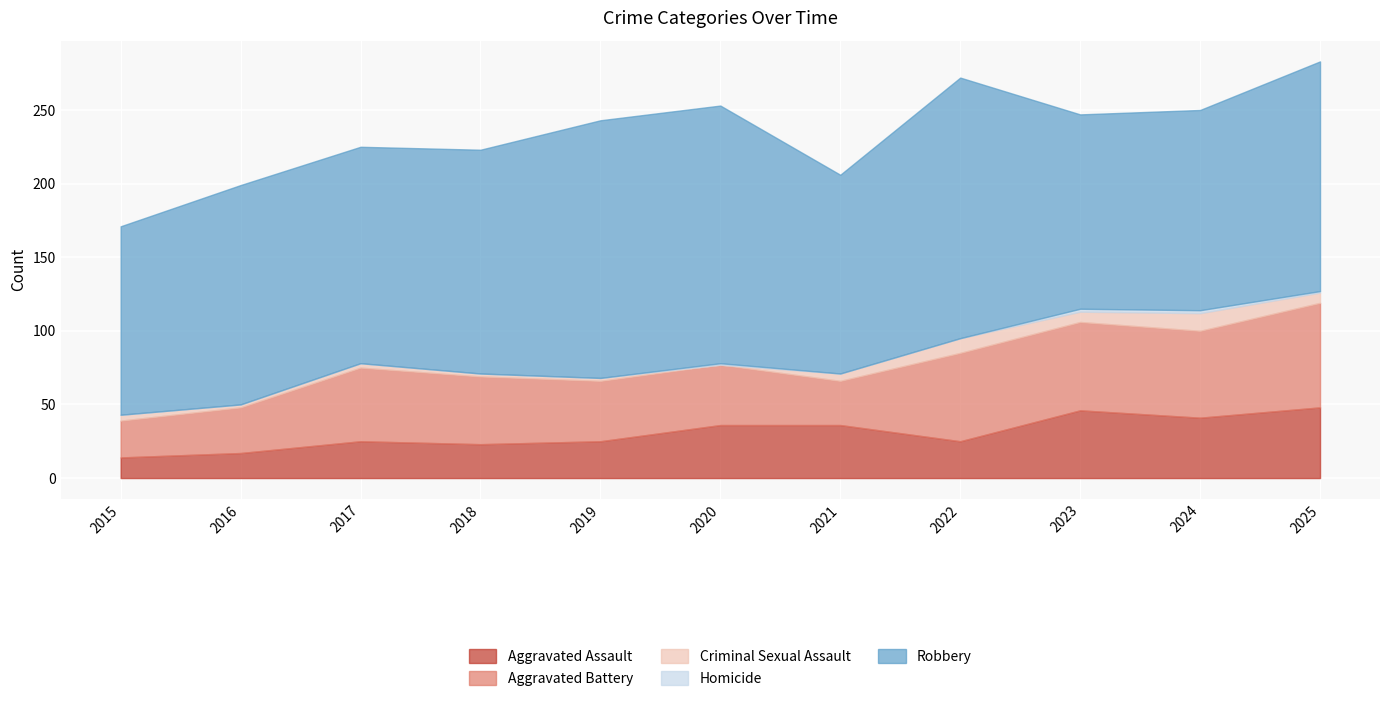

At which category is the sum across all series the highest?

2025